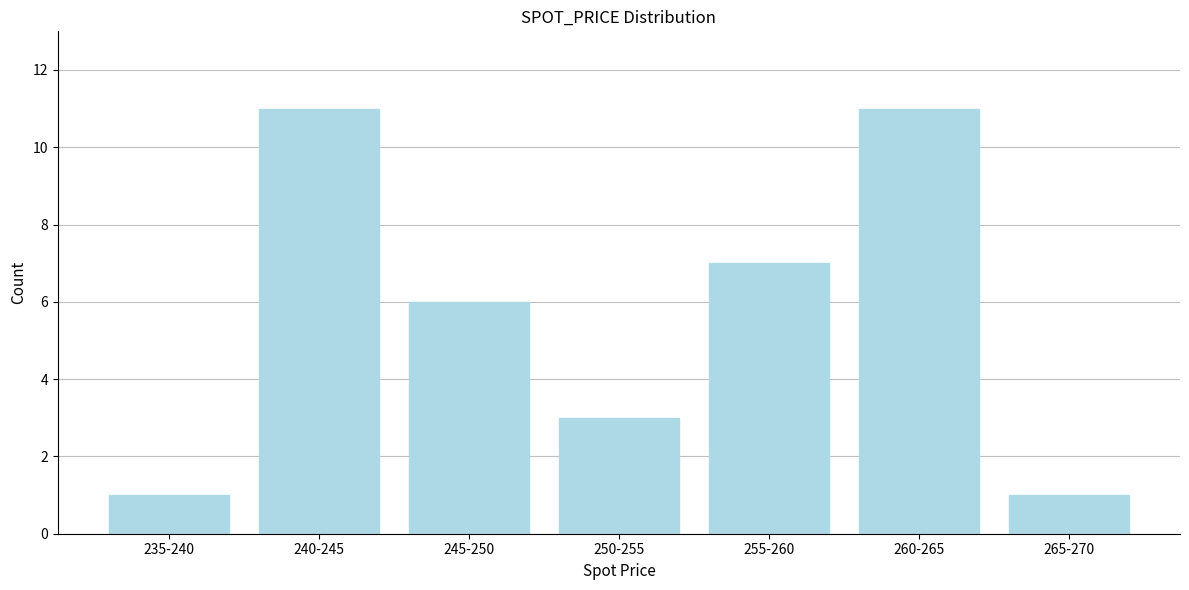

Reading right to left, extract all data points from this chart.

1	11	7	3	6	11	1